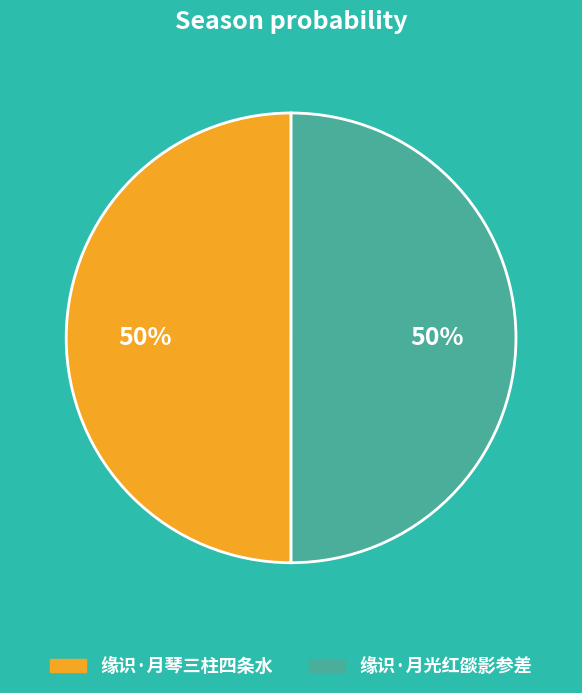

How many segments does this pie chart have?

2